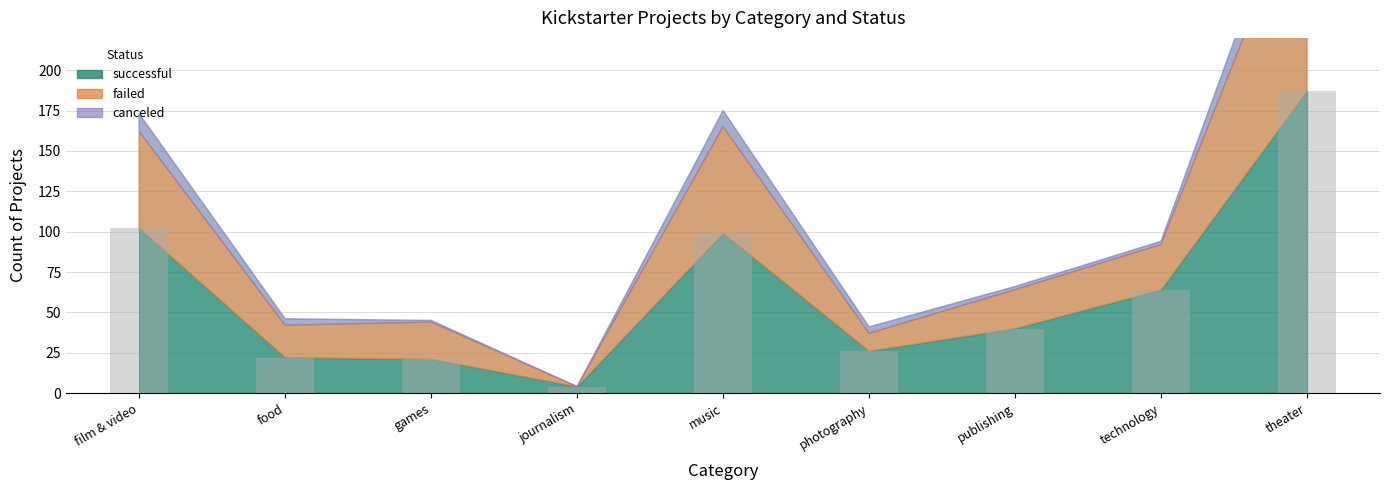

Which has a higher value, journalism or theater?

theater